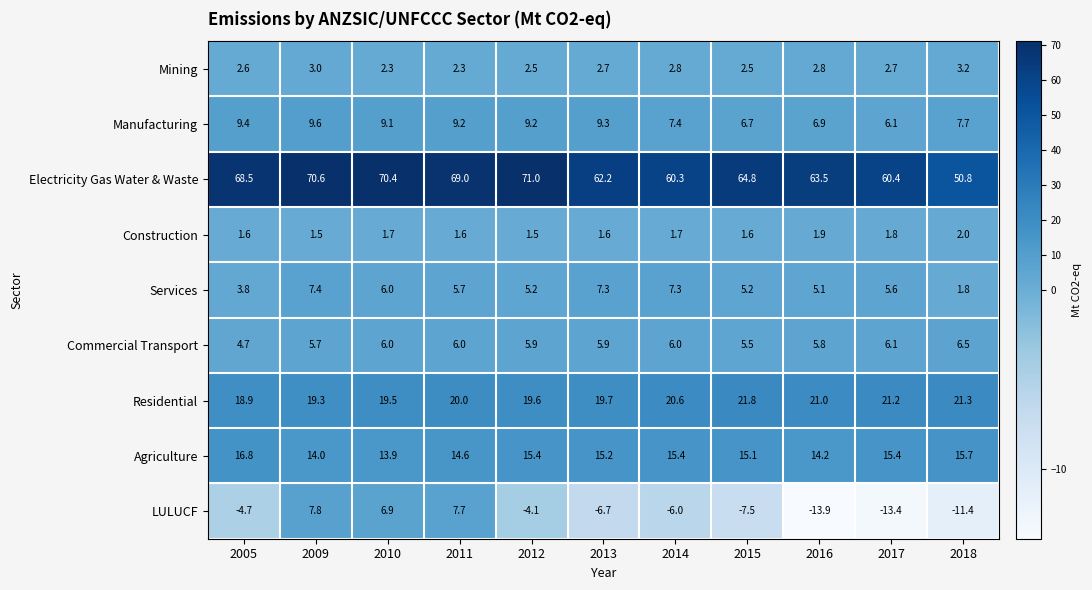

How many series are shown in this chart?

9